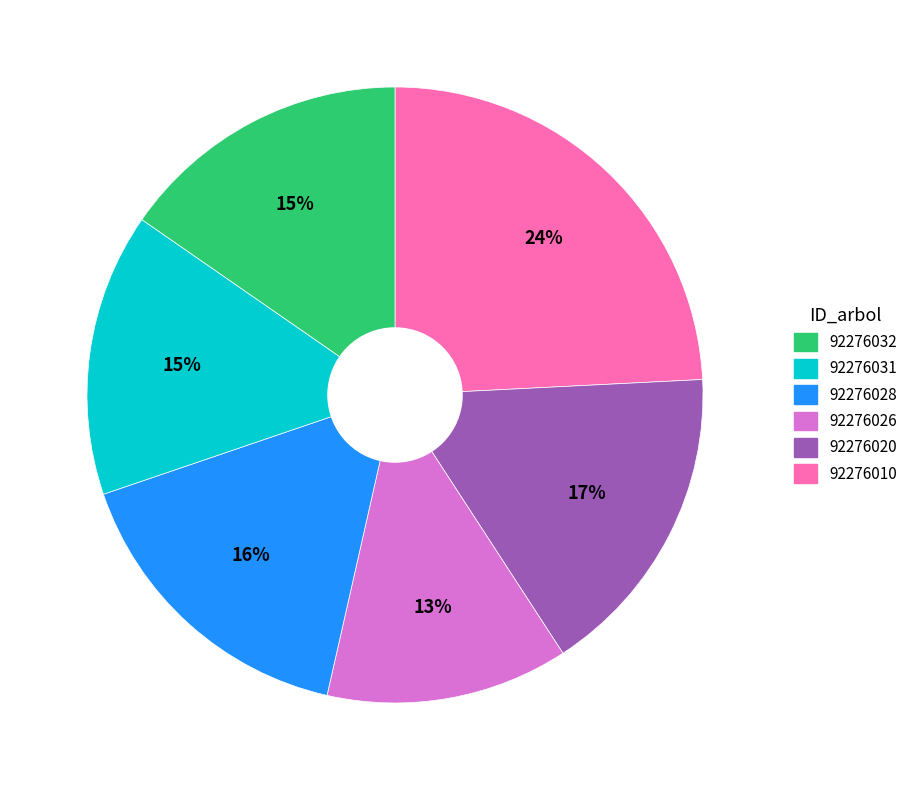

Is there a majority slice in this chart?

No